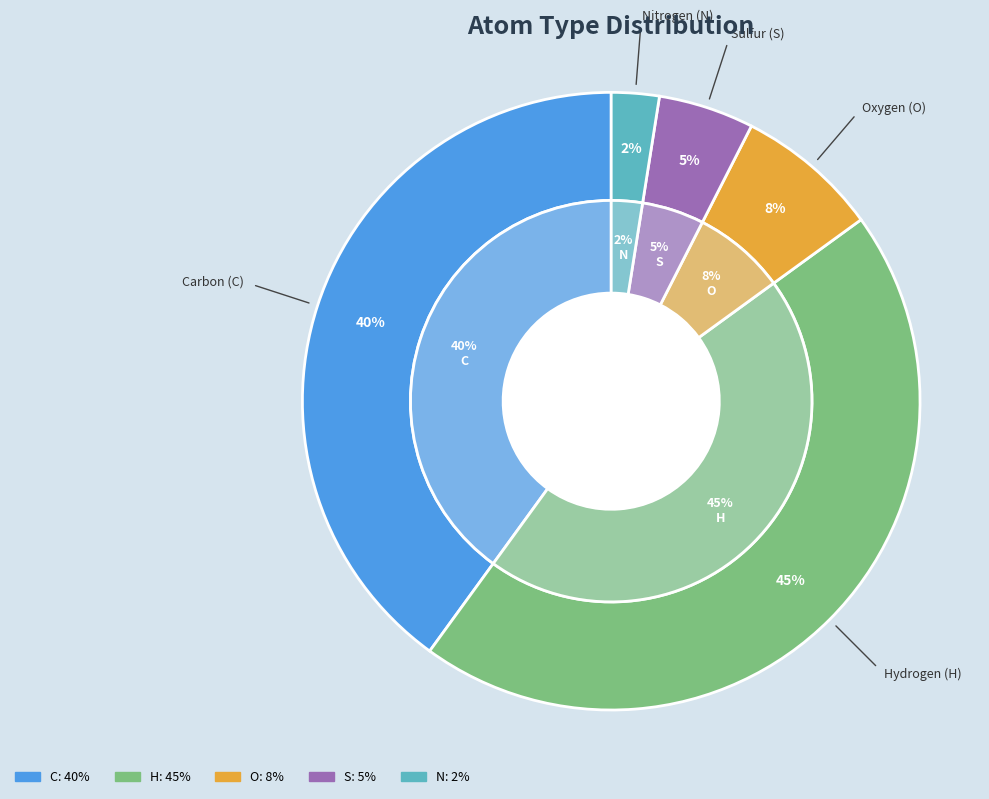

How many slices are in this pie chart?

5